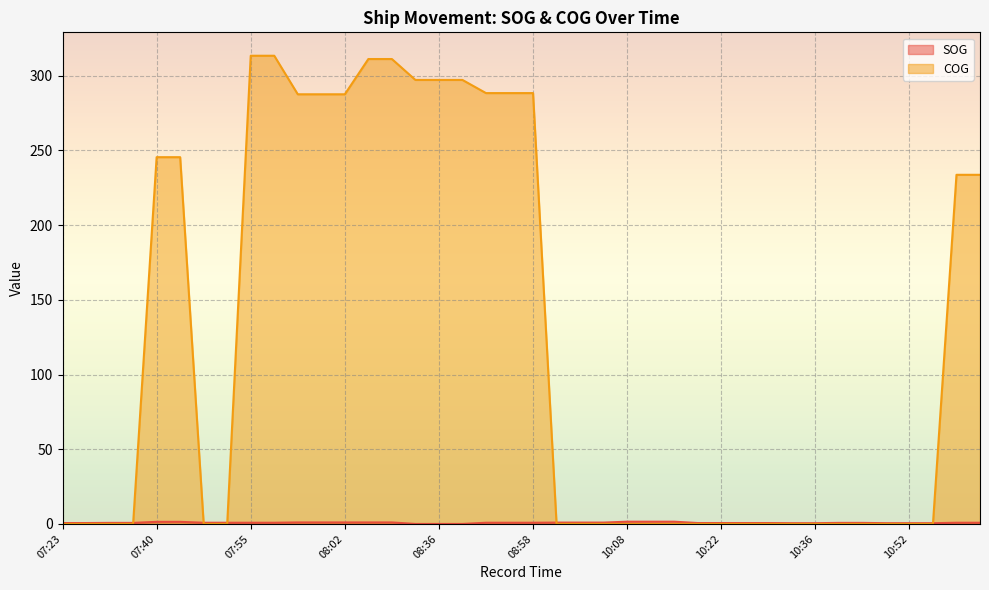

At which category is the sum across all series the highest?

07:55